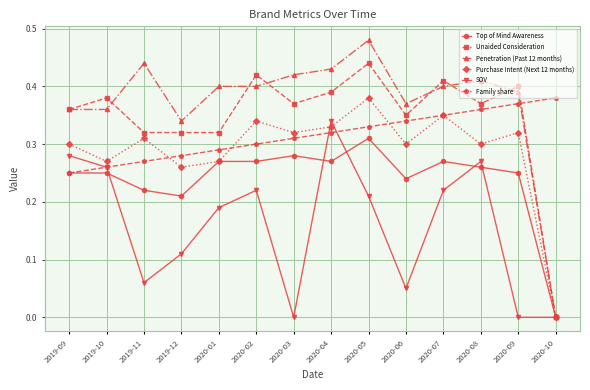

Where is the first local maximum for Purchase Intent (Next 12 months)?

2019-11